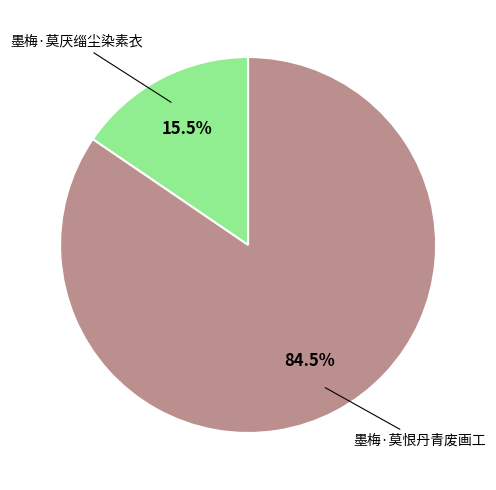

Is there any slice that represents more than half of the pie?

Yes